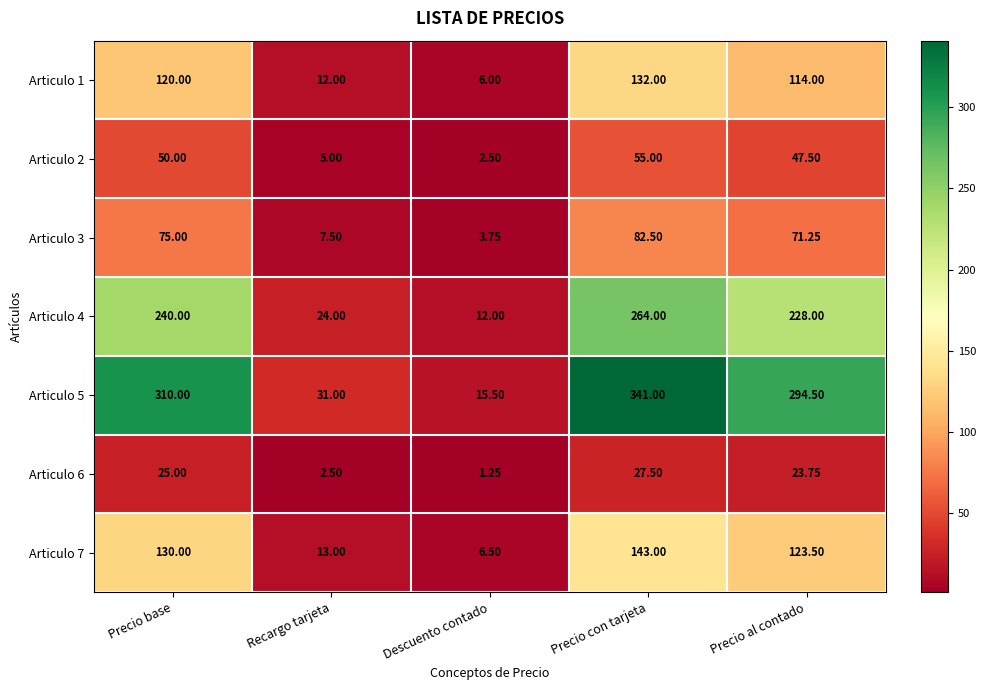

Count the number of categories in the chart.

5